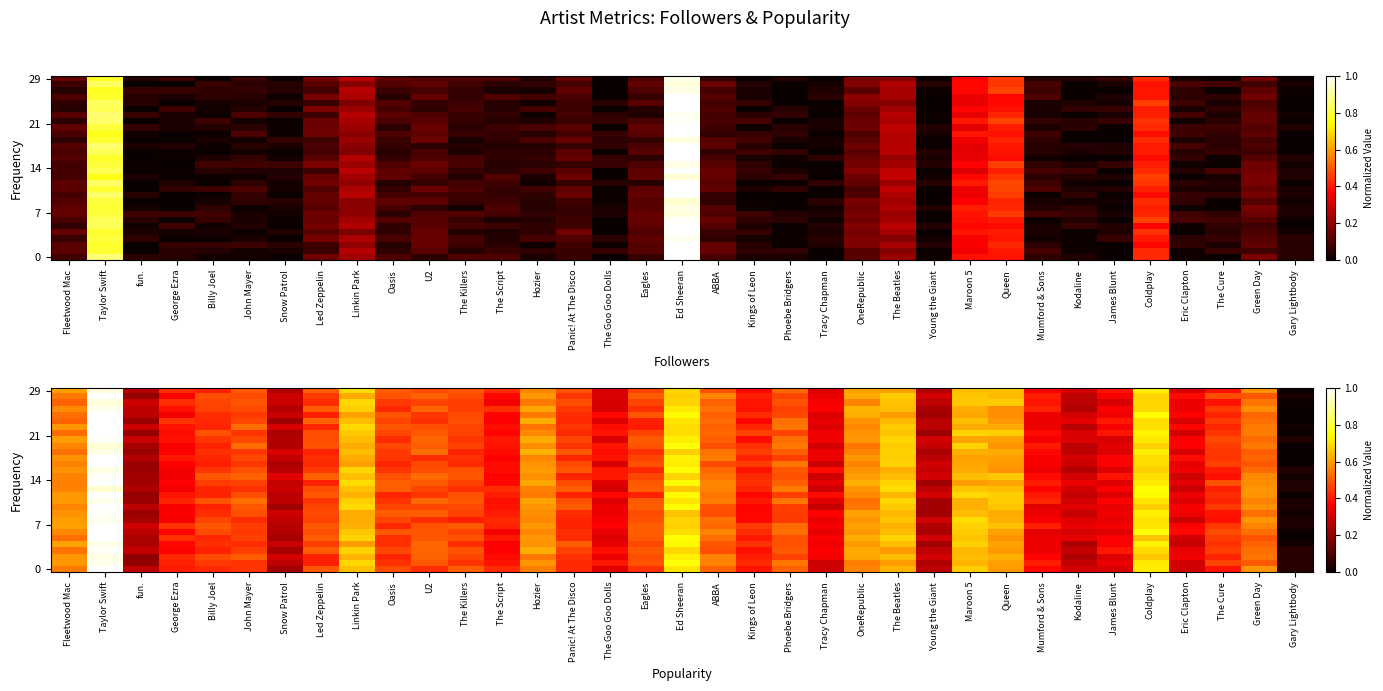

Rank the categories by 0 value from highest to lowest.

Taylor Swift, Coldplay, Ed Sheeran, Maroon 5, Linkin Park, The Beatles, Queen, Green Day, OneRepublic, Hozier, Fleetwood Mac, ABBA, Phoebe Bridgers, The Killers, Led Zeppelin, Oasis, John Mayer, Eagles, U2, The Script, Panic! At The Disco, Billy Joel, George Ezra, Kings of Leon, The Cure, Mumford & Sons, The Goo Goo Dolls, James Blunt, Kodaline, Eric Clapton, Tracy Chapman, fun., Young the Giant, Snow Patrol, Gary Lightbody